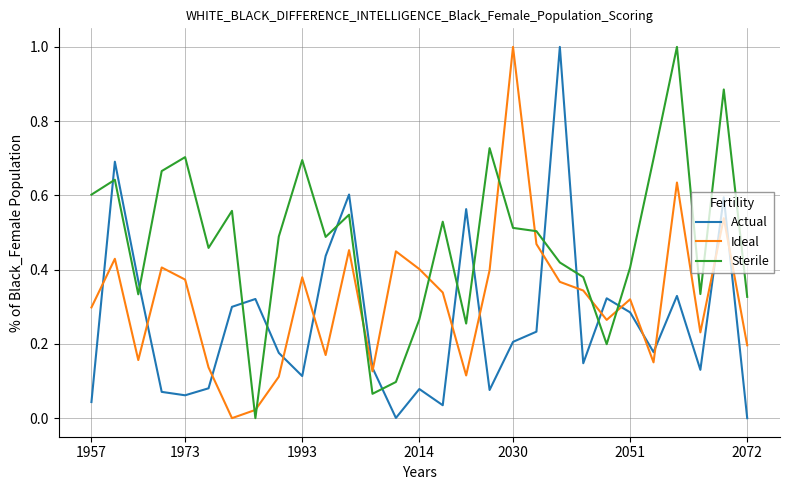

How many values in the Ideal series exceed 0?

28